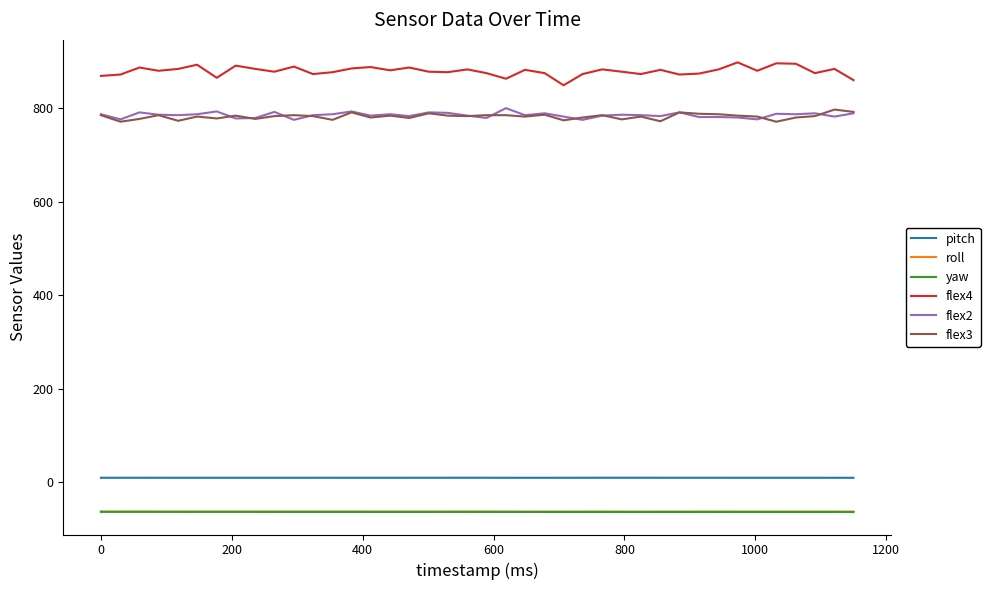

True or false: pitch and flex3 intersect in this chart.

False